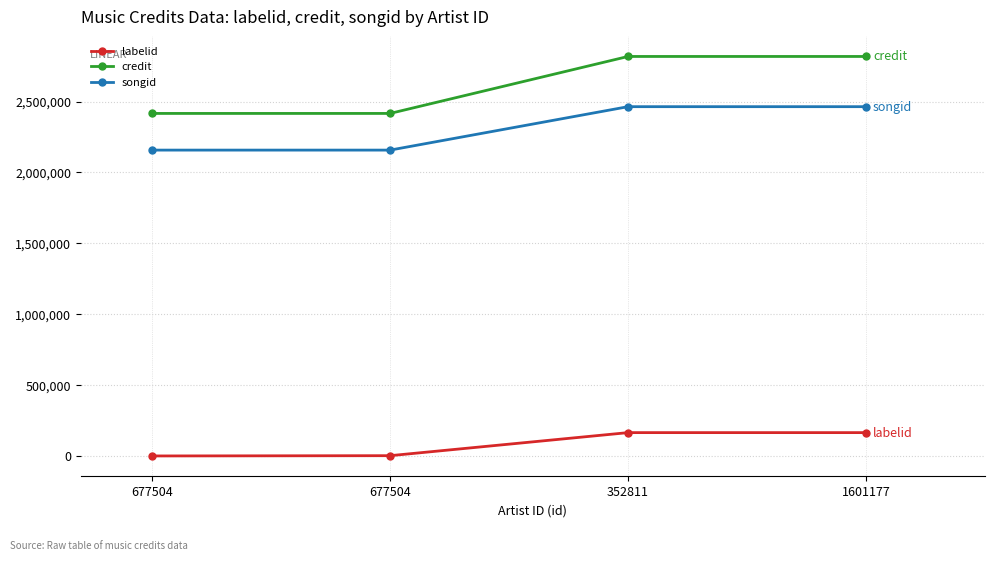

What value does the songid series have at 352811, to the nearest 10?

2464060